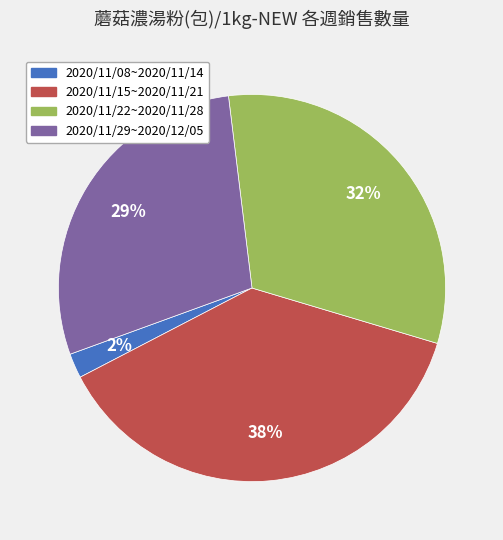

To the nearest percent, what percentage of the pie is 2020/11/08~2020/11/14?

2%